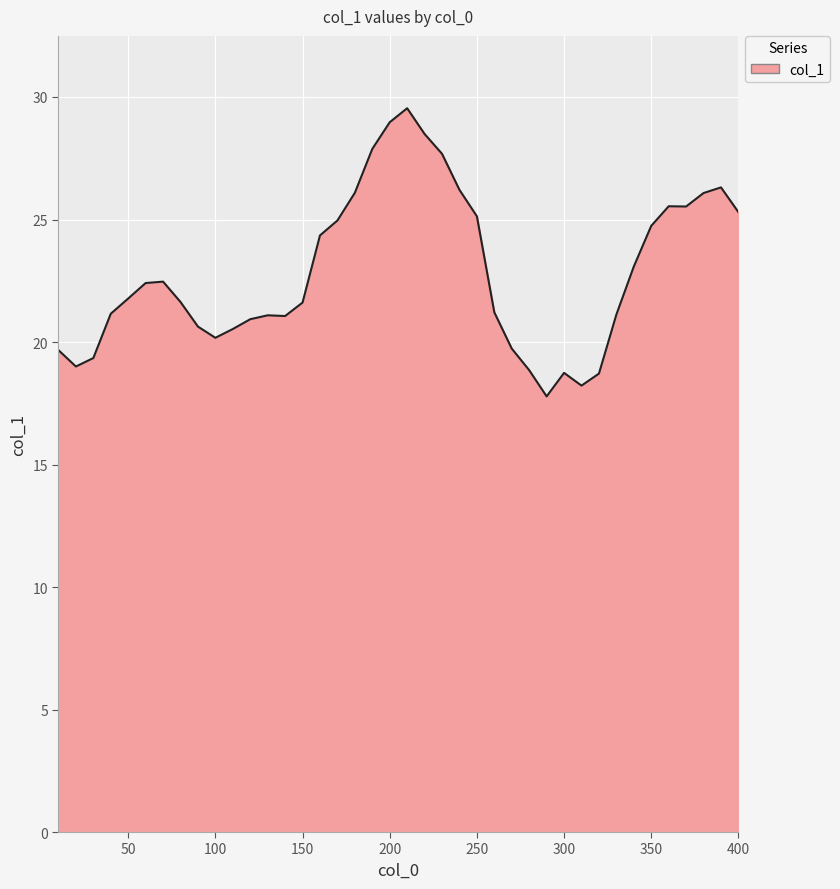

What is the smallest value displayed?

17.8